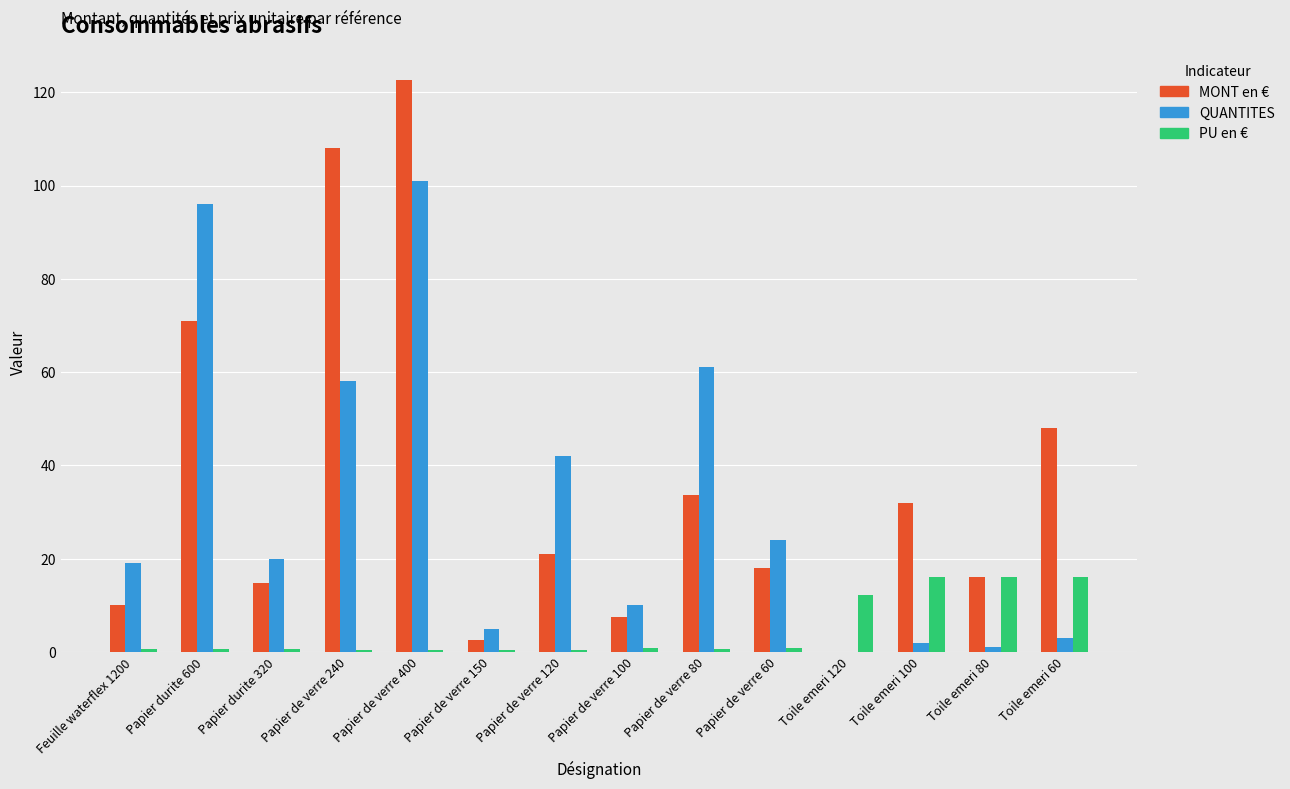

Read the MONT en € value at Papier de verre 400.

122.6